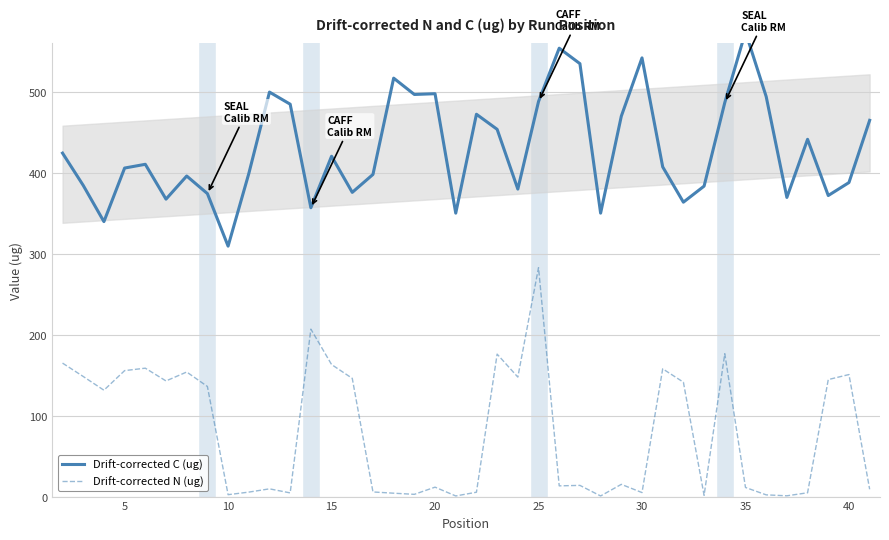

Does the chart have visible grid lines?

Yes